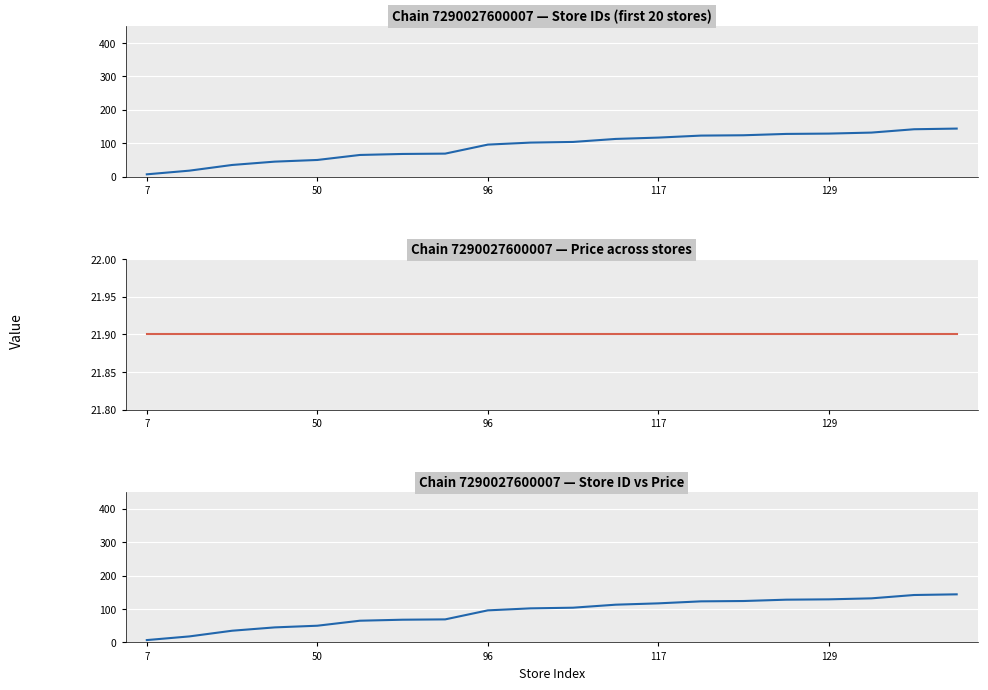

True or false: store_id has a value of 47.3 at 96.

False